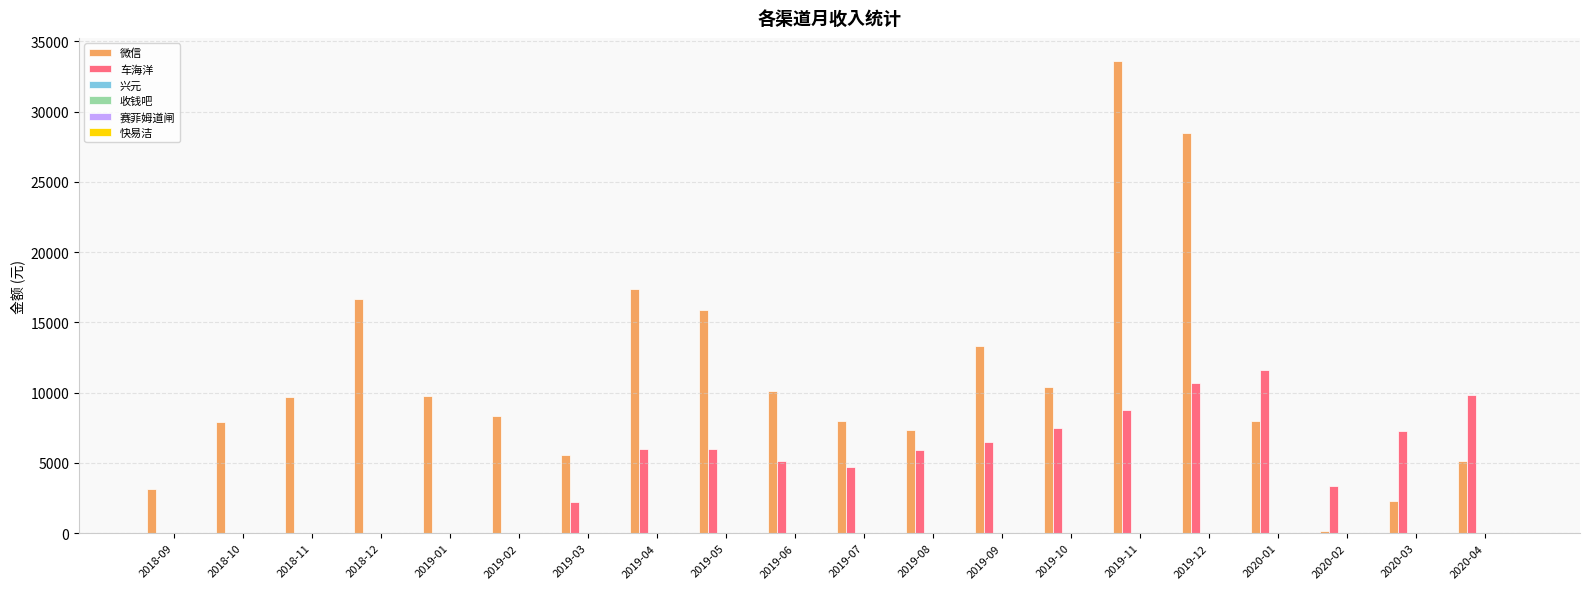

What is the maximum value for 车海洋?

11588.8